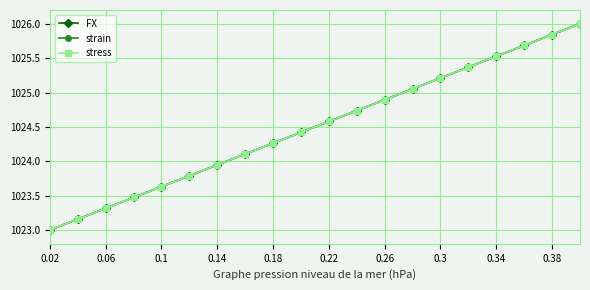

What is the greatest value displayed?

1026.0